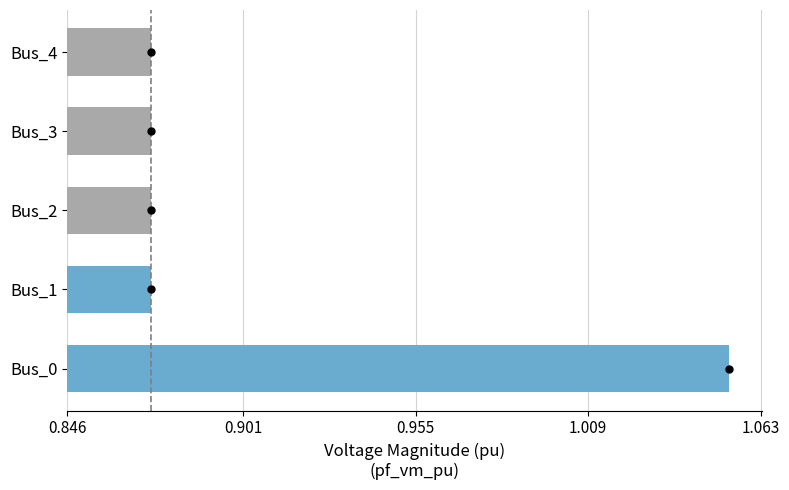

The chart shows a value of 1.2 at Bus_1. True or false?

False